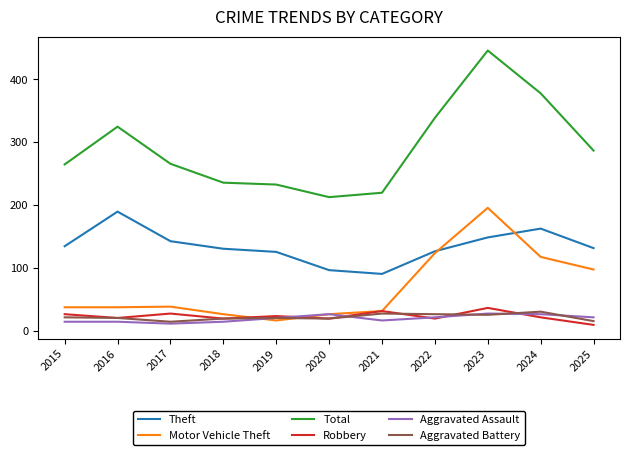

At which category does Theft reach its first local peak?

2016